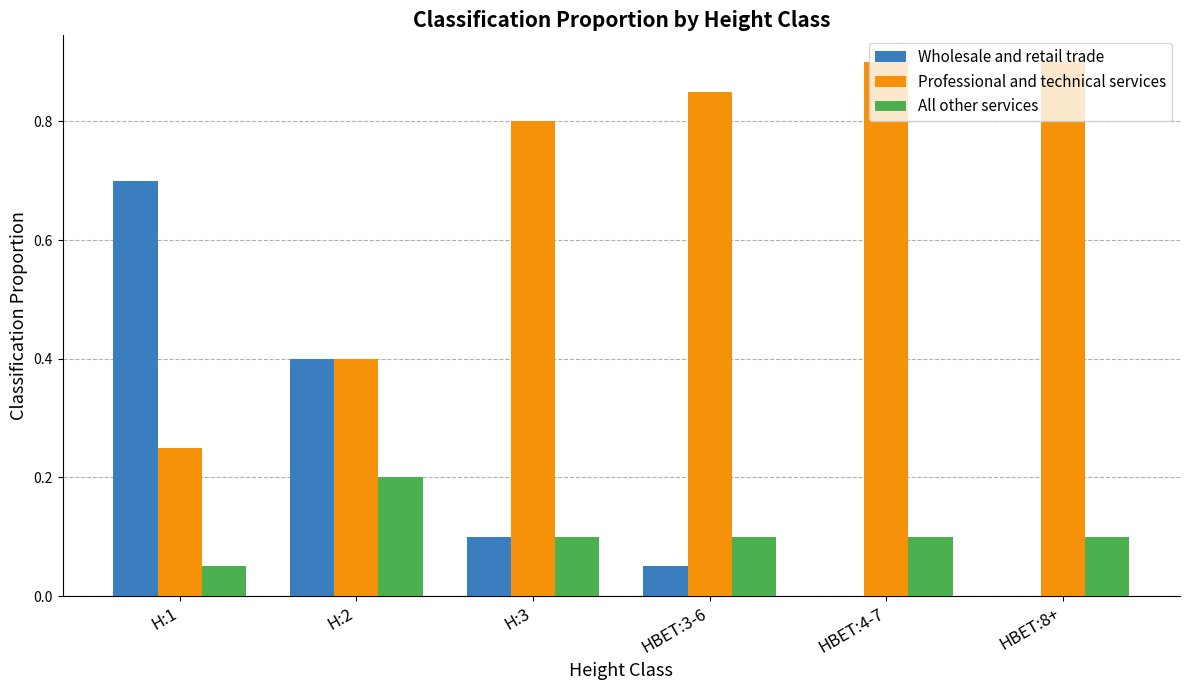

What are all the series names shown in the legend?

Wholesale and retail trade, Professional and technical services, All other services